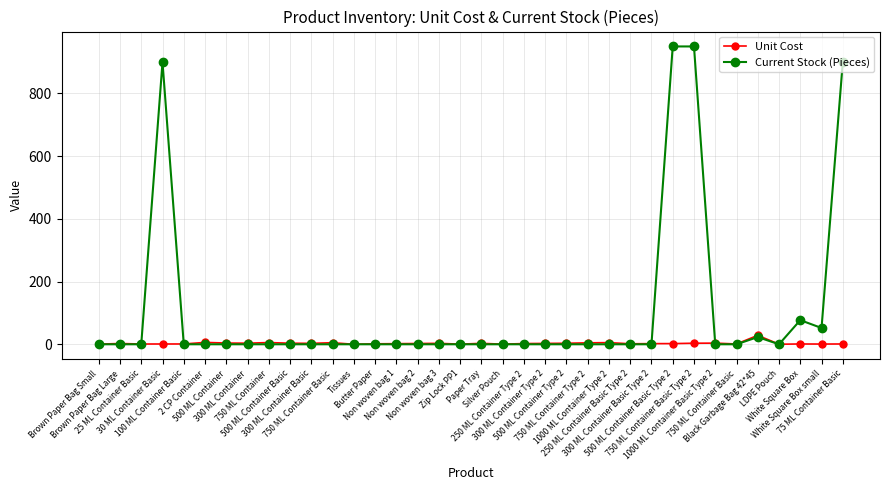

Is this an area chart (filled region under the line)?

No